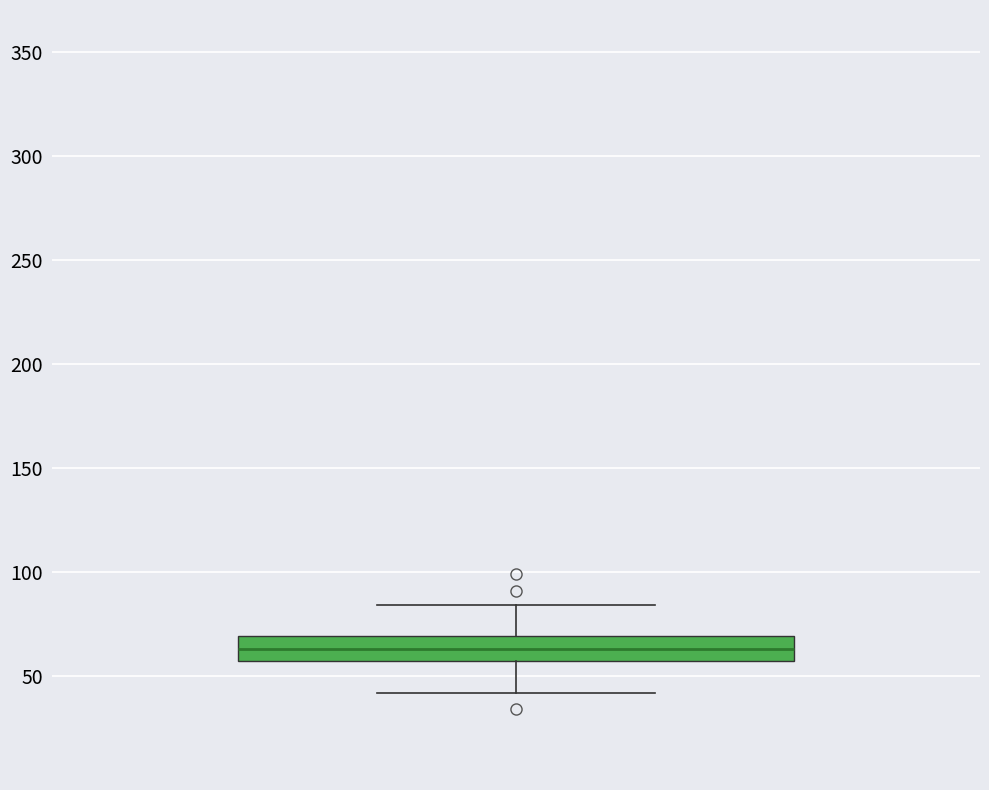

Where does the median line of the box sit on the y-axis? The values are not printed on the chart, so give them approximately, as read against the axis.

65